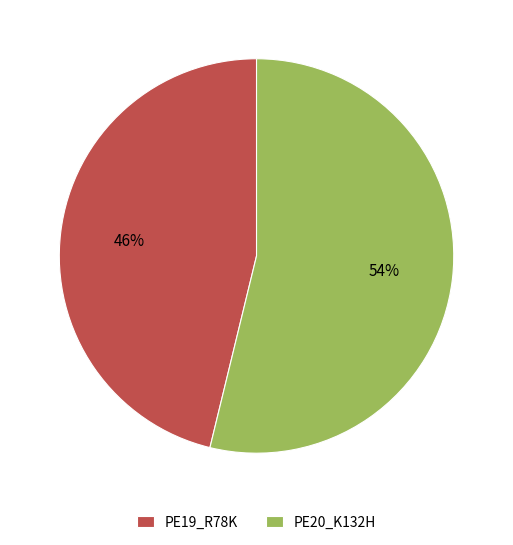

What is the smallest slice in the pie chart?

PE19_R78K